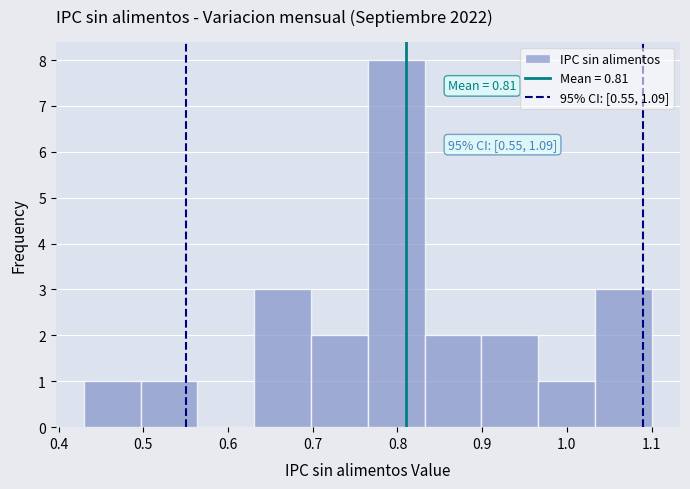

Over which range of the x-axis is the bar tallest?

0.765 to 0.832